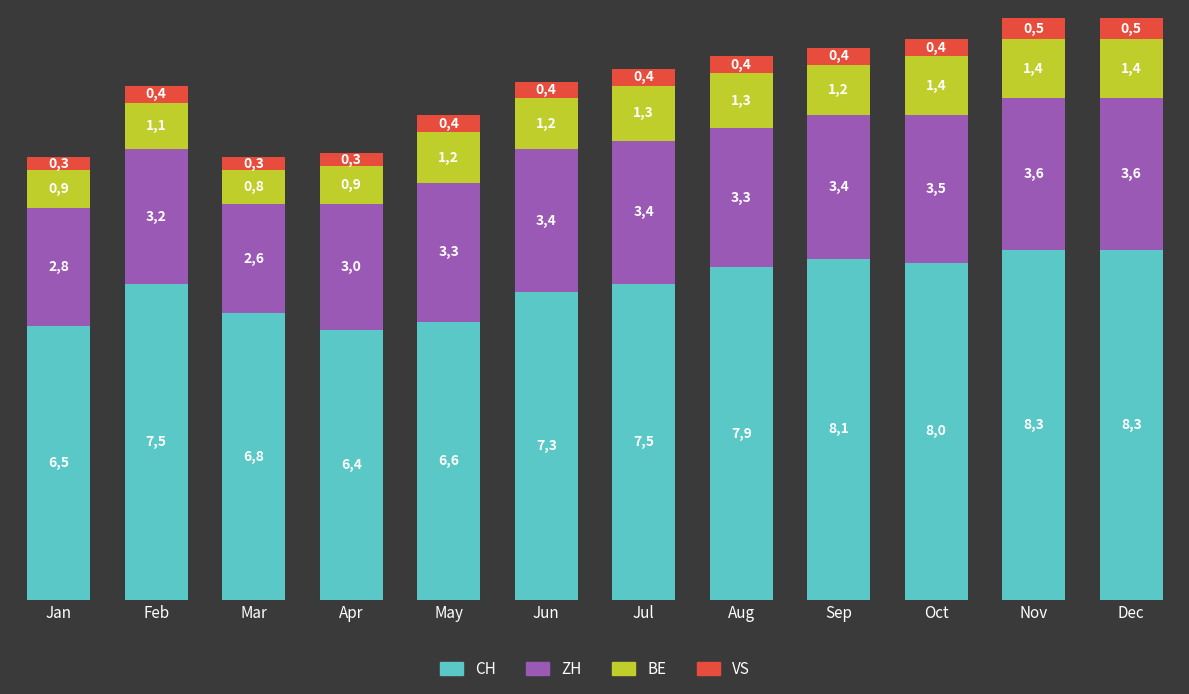

The VS series shows 0.1 at Mar. True or false?

False